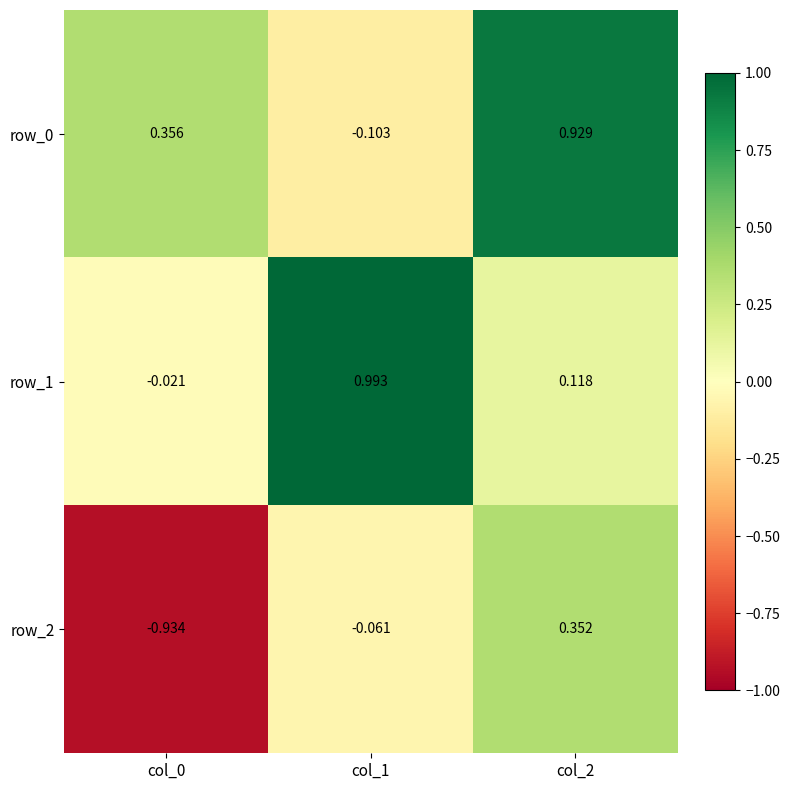

Is the value of row_1 at col_1 greater than the value of row_0 at col_0?

Yes